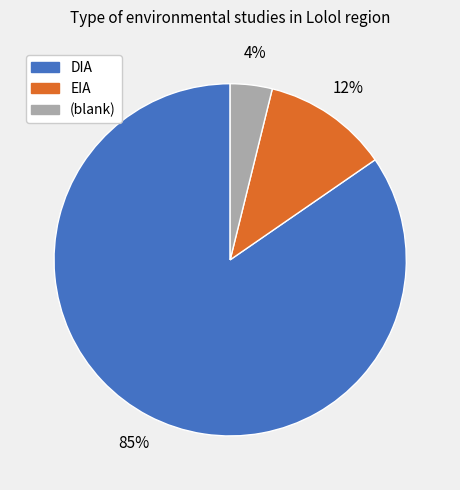

Is there a majority slice in this chart?

Yes